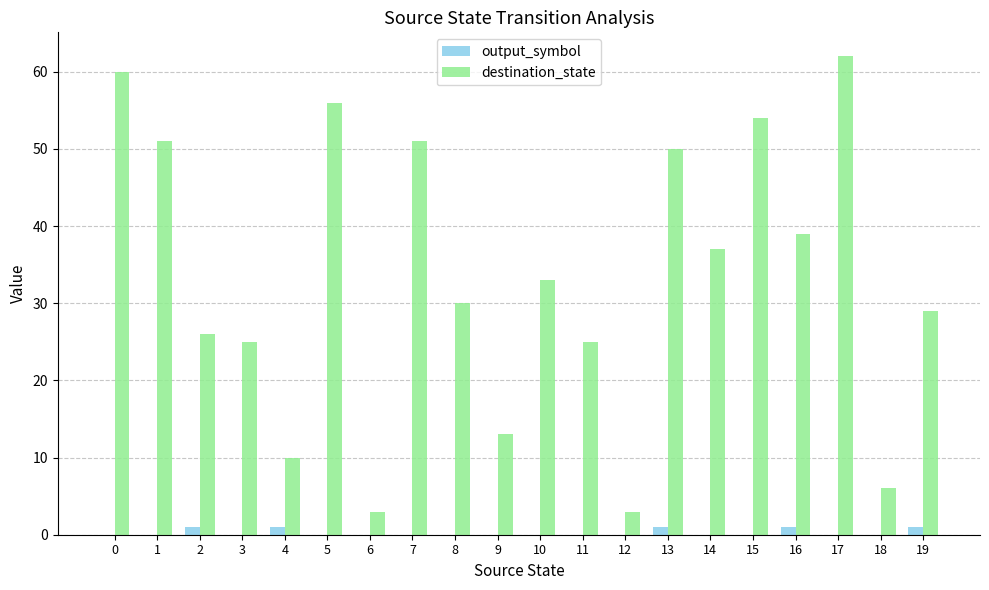

True or false: destination_state has a value of 26 at 2.

True